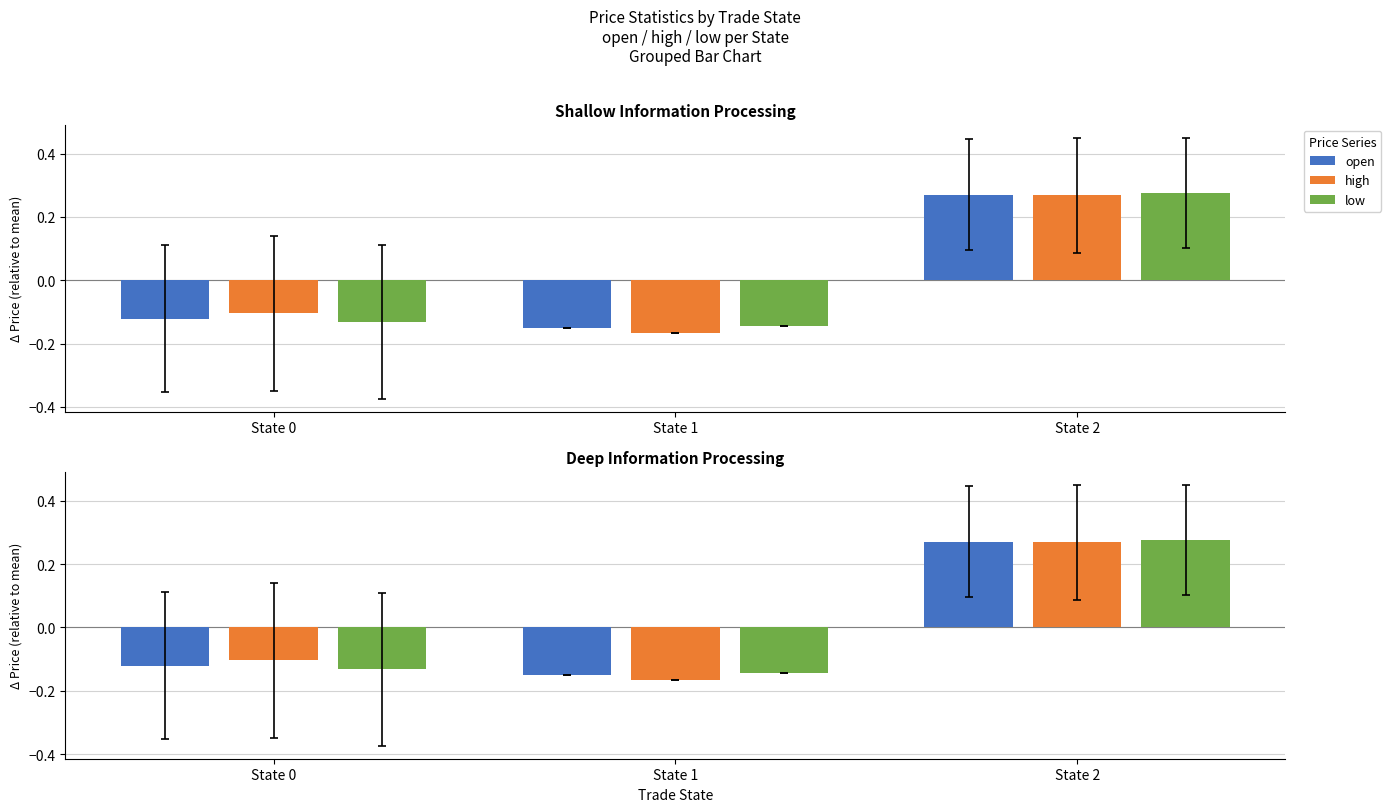

Reading left to right, transcribe all the data shown in this chart.

open: -0.1	-0.1	0.3
high: -0.1	-0.2	0.3
low: -0.1	-0.1	0.3